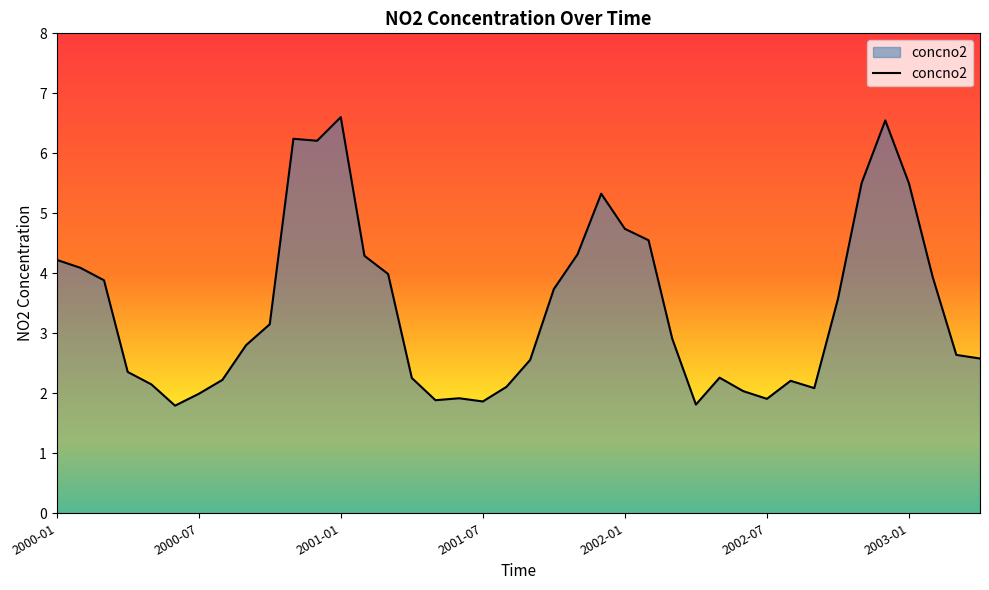

What is the minimum value shown in the chart?

1.8